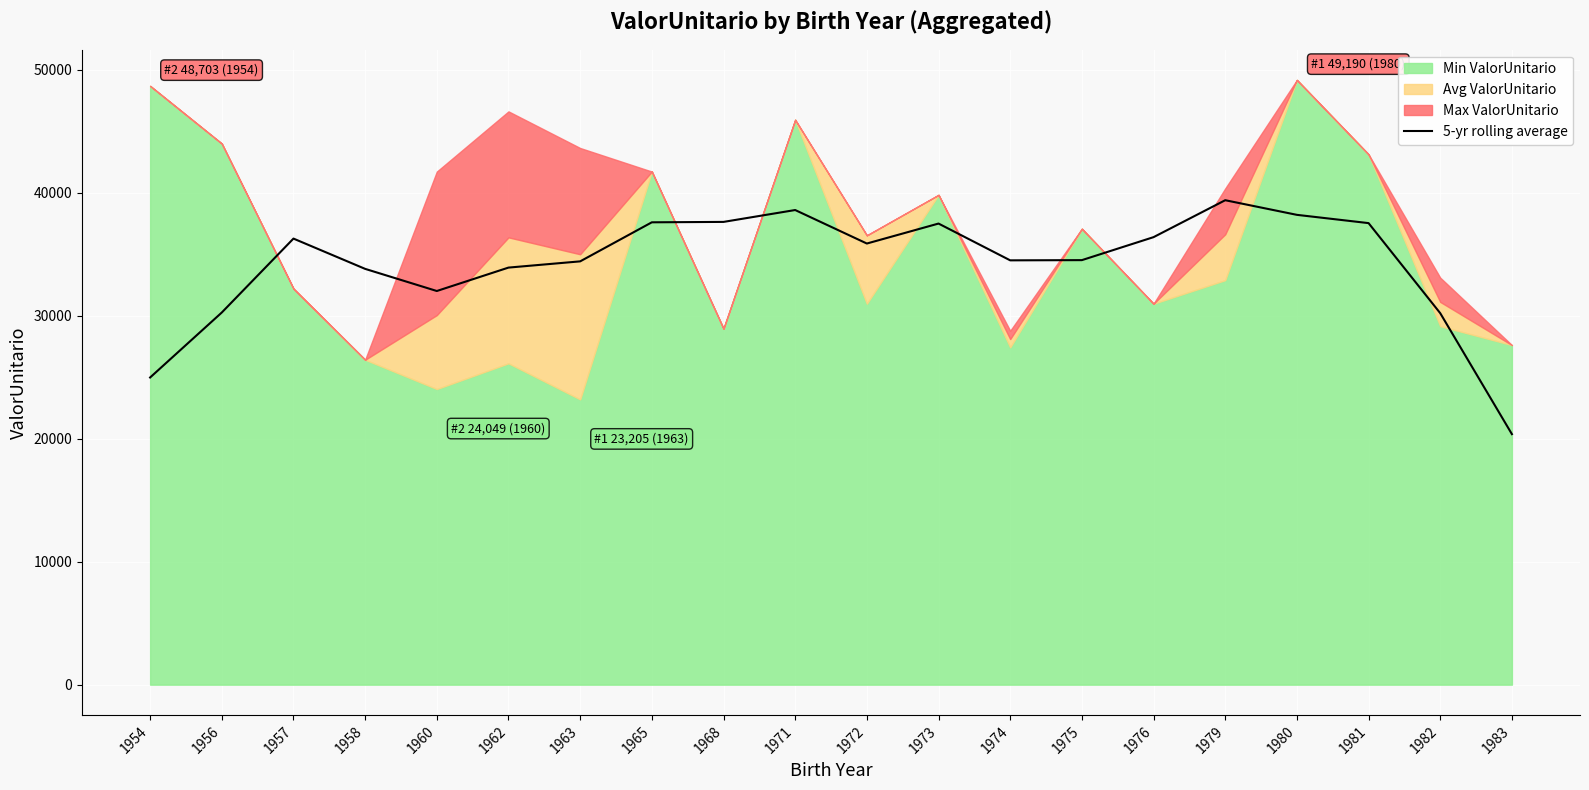

Reading left to right, list all the values displayed in this chart.

24986.6	30272.7	36285.5	33822.1	32021.9	33926.1	34432.7	37609.7	37642.6	38608.6	35883.7	37508.1	34515.8	34532.9	36402.4	39407.0	38216.8	37544.0	30216.7	20378.7